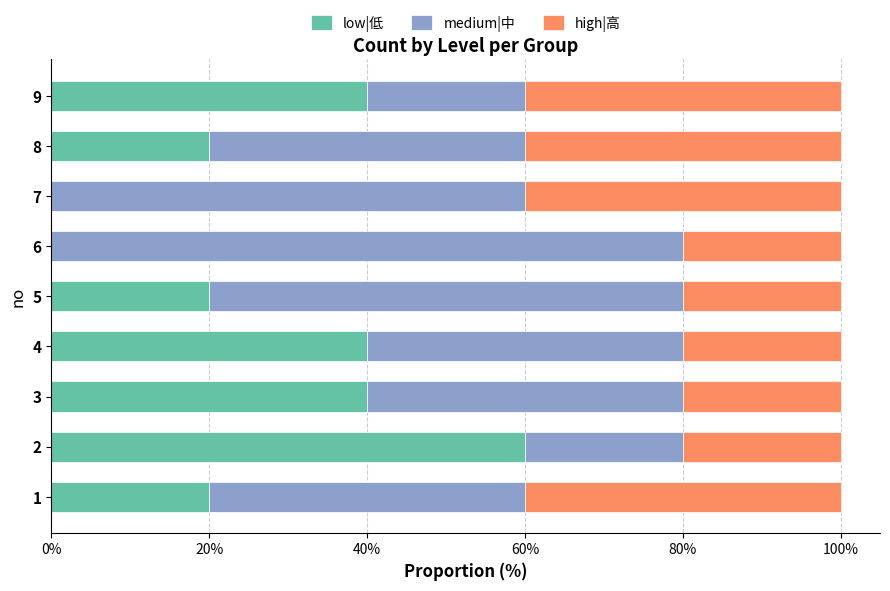

What is the total value across all series at 5?

100